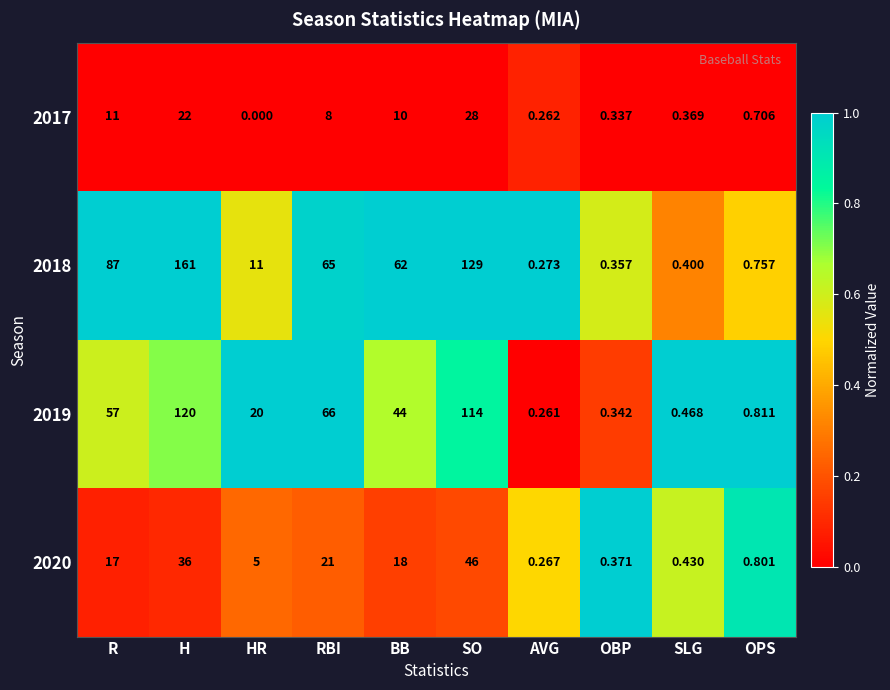

Which label corresponds to the largest value in the chart?

H